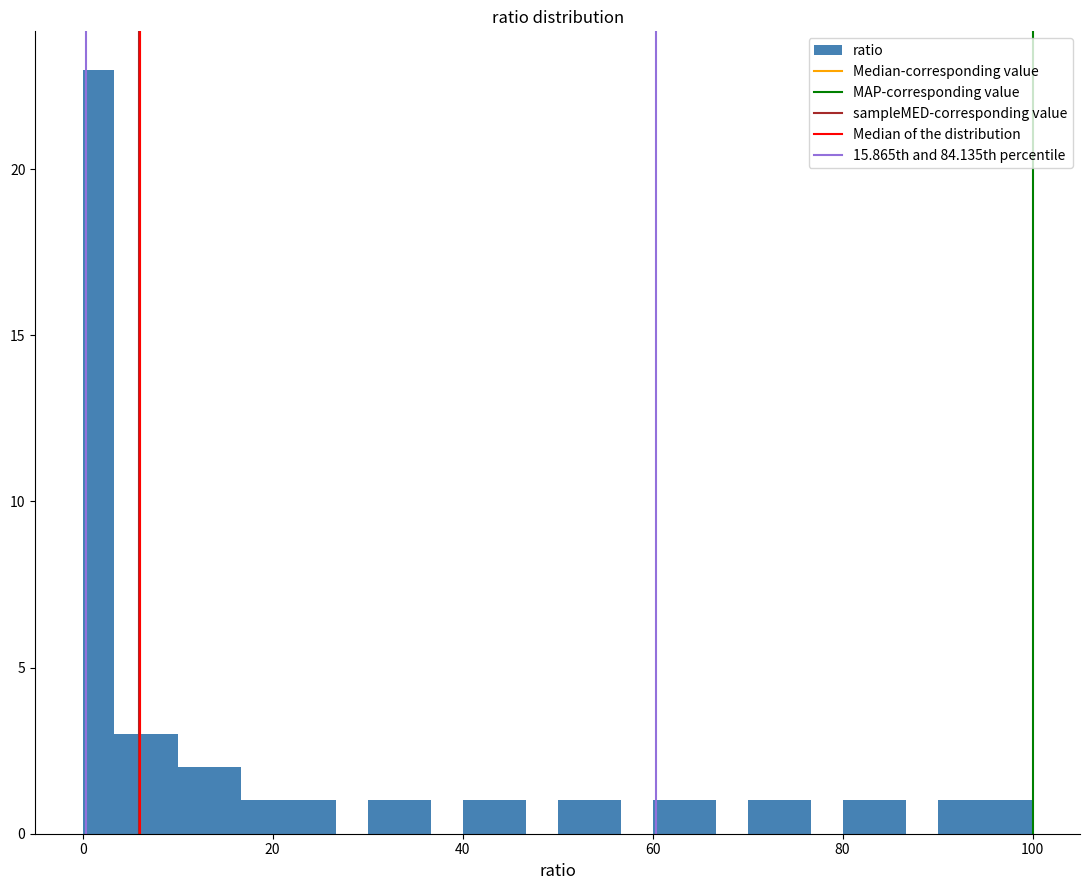

Read against the x-axis, roughly where is the centre of the tallest bar?

2